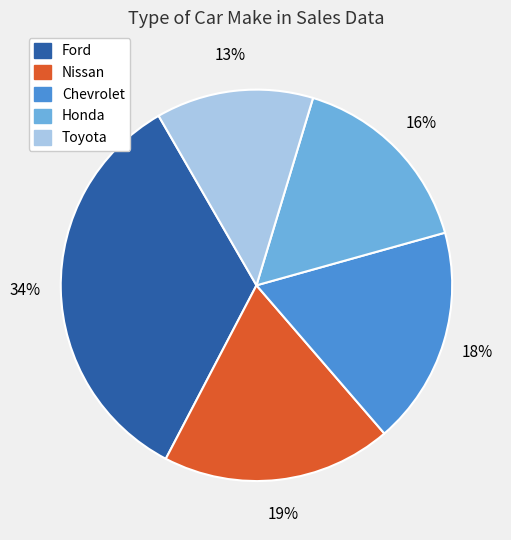

Rank the categories by value from lowest to highest.

Toyota, Honda, Chevrolet, Nissan, Ford